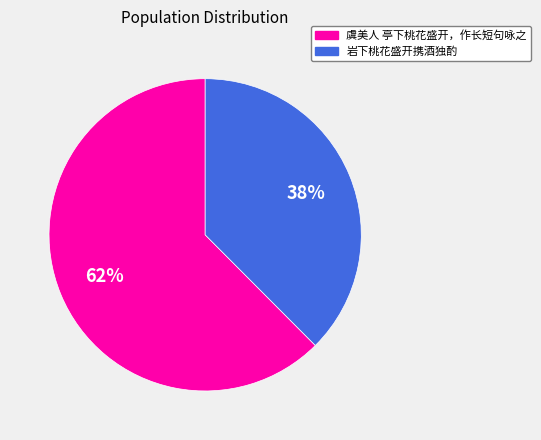

Does 虞美人 亭下桃花盛开，作长短句咏之 represent more than half of the total?

Yes